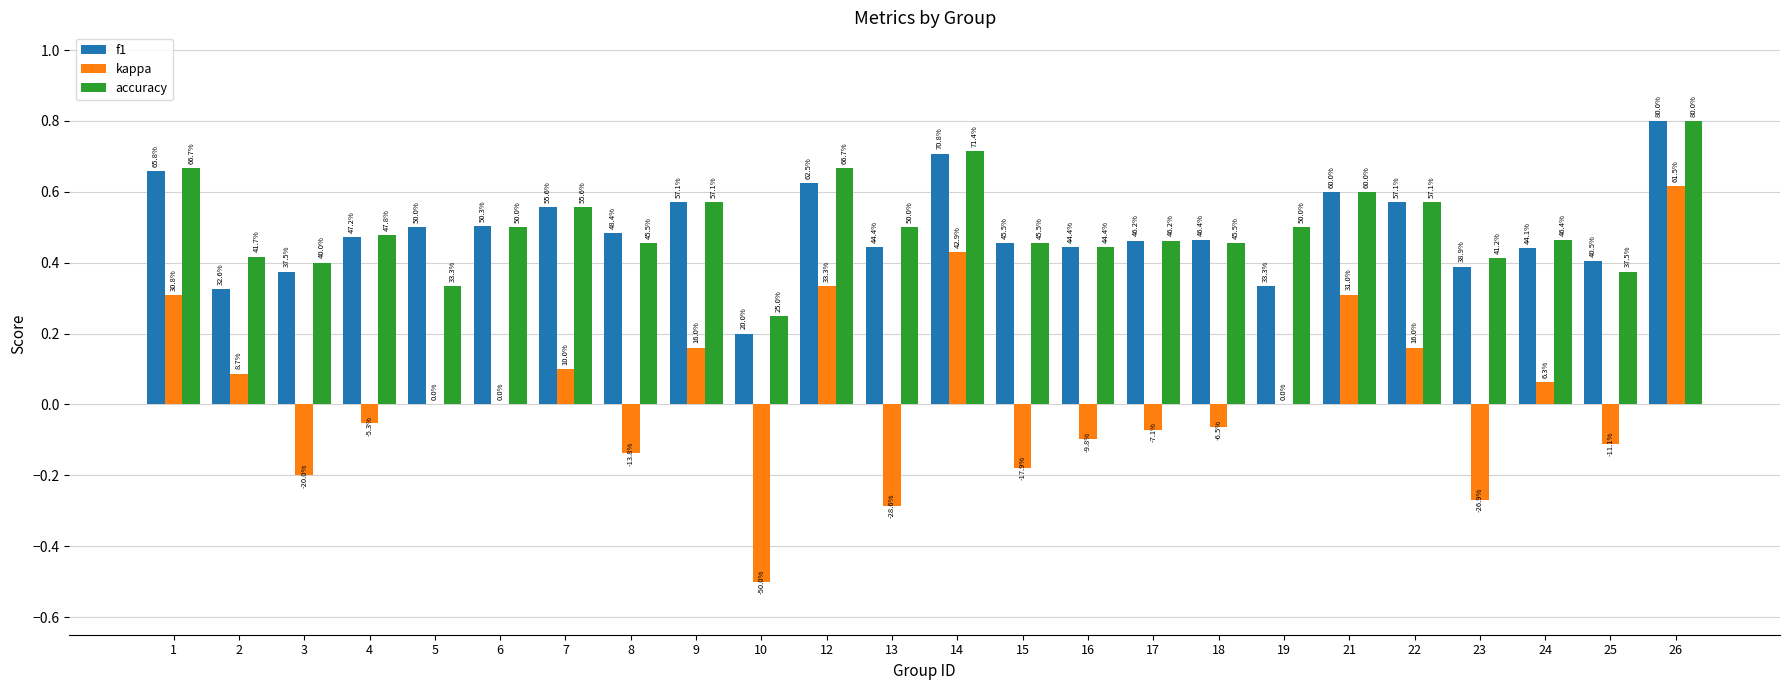

What is the difference between the highest and lowest values at 8?

0.6